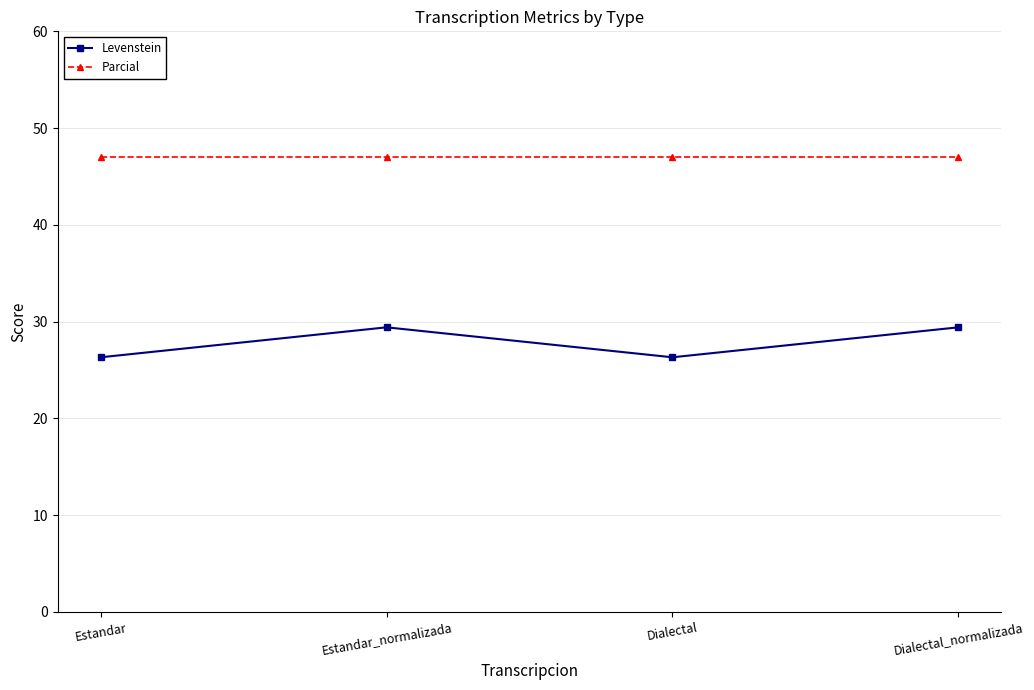

True or false: Parcial and Levenstein cross at least once.

False